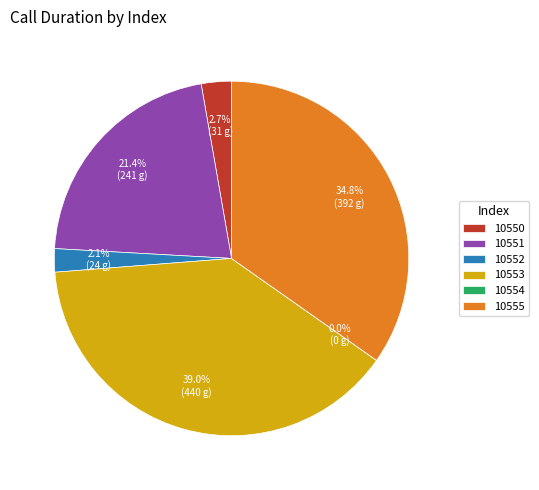

Which category has the biggest portion of the pie?

10553